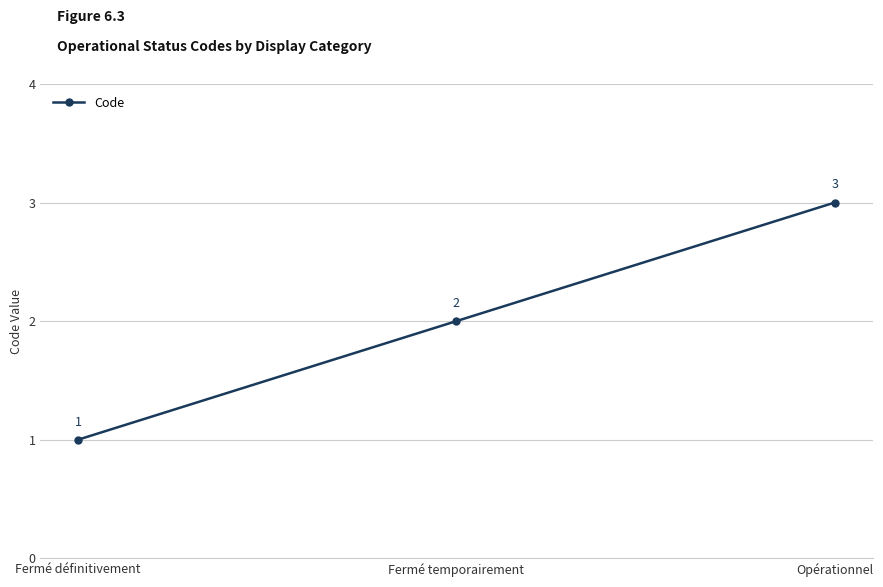

How many data points does each series have?

3